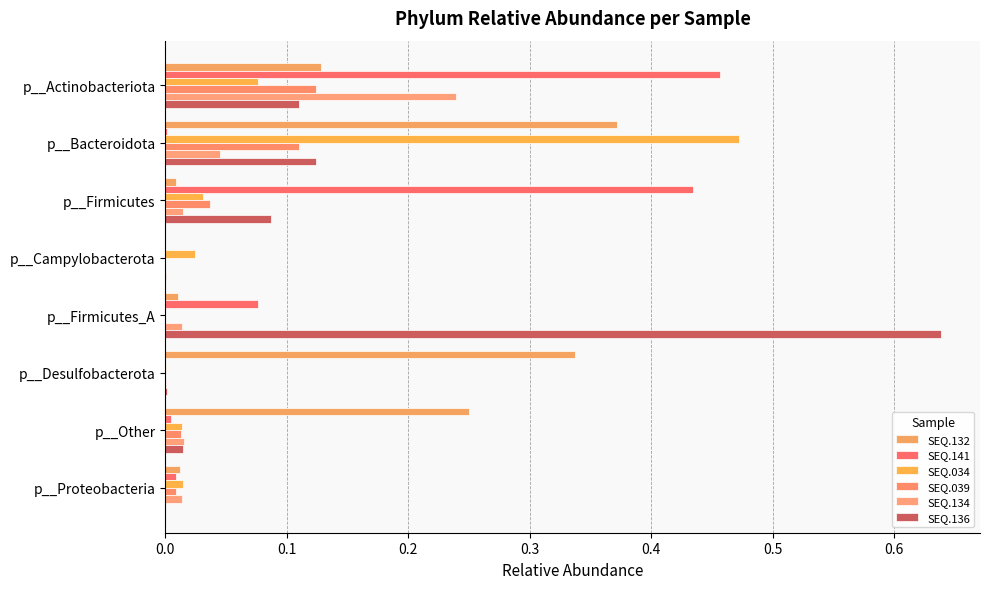

Count the number of categories in the chart.

8